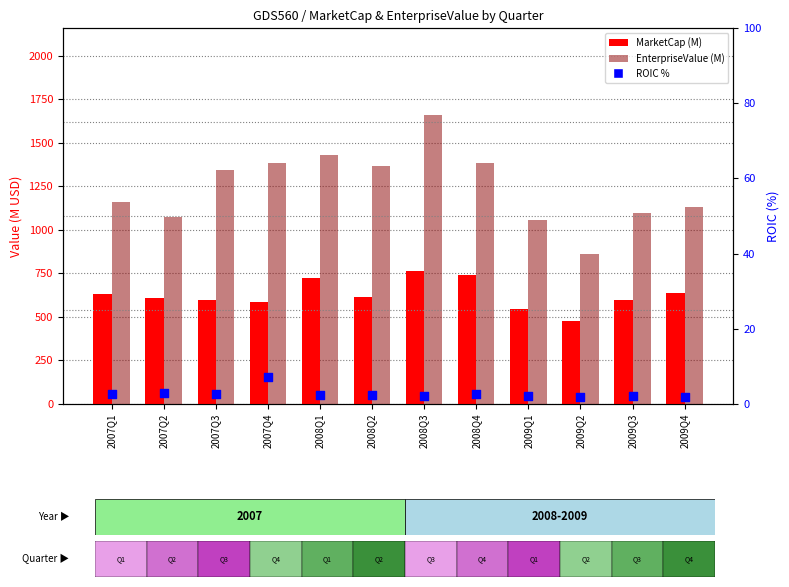

What is the total value across all series at 2007Q4?

1976.2